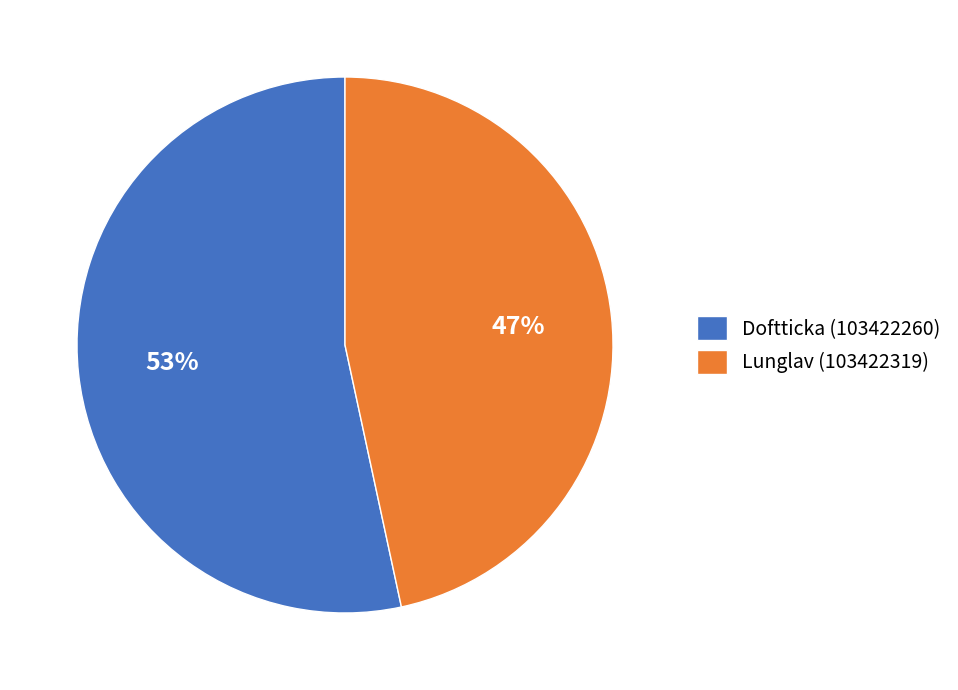

Rank the categories by value from lowest to highest.

Lunglav (103422319), Doftticka (103422260)